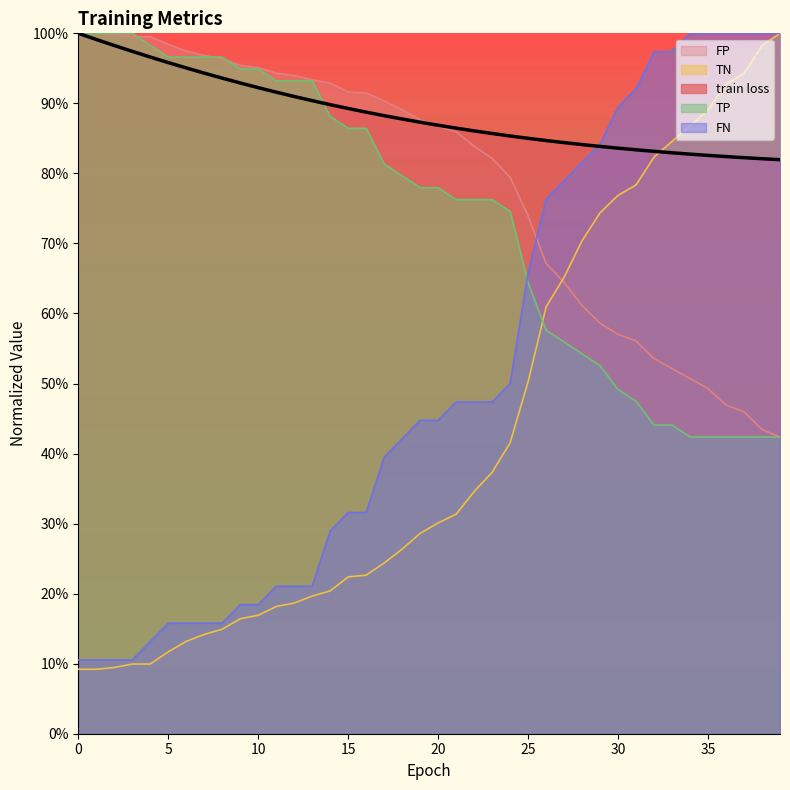

What is the difference between the highest and lowest values at 25?

0.3